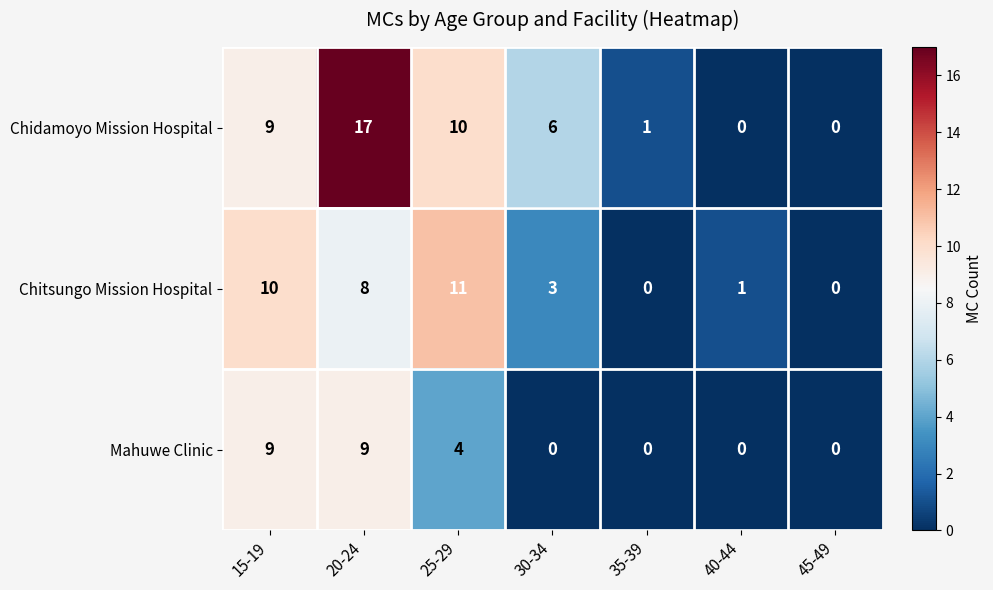

Rank the series by their maximum value, from lowest to highest.

Mahuwe Clinic, Chitsungo Mission Hospital, Chidamoyo Mission Hospital